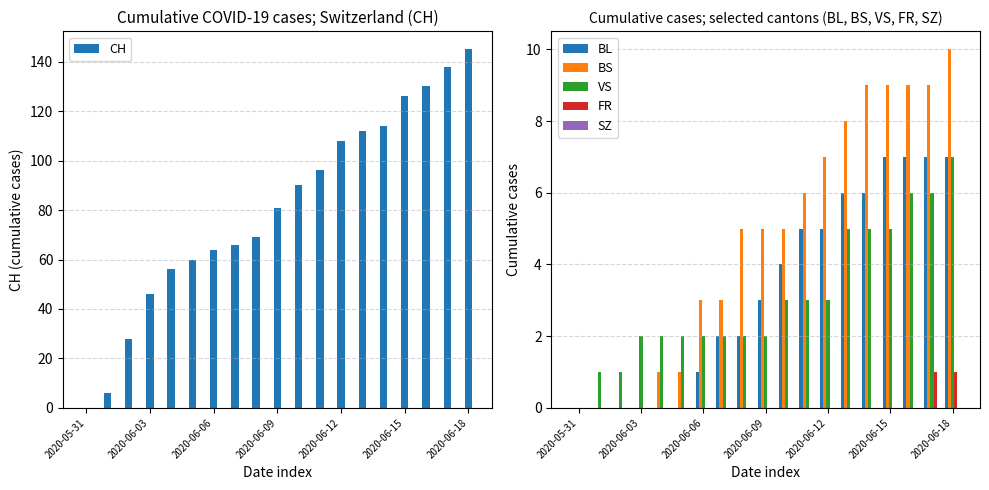

How many values in the CH series exceed 81?

9